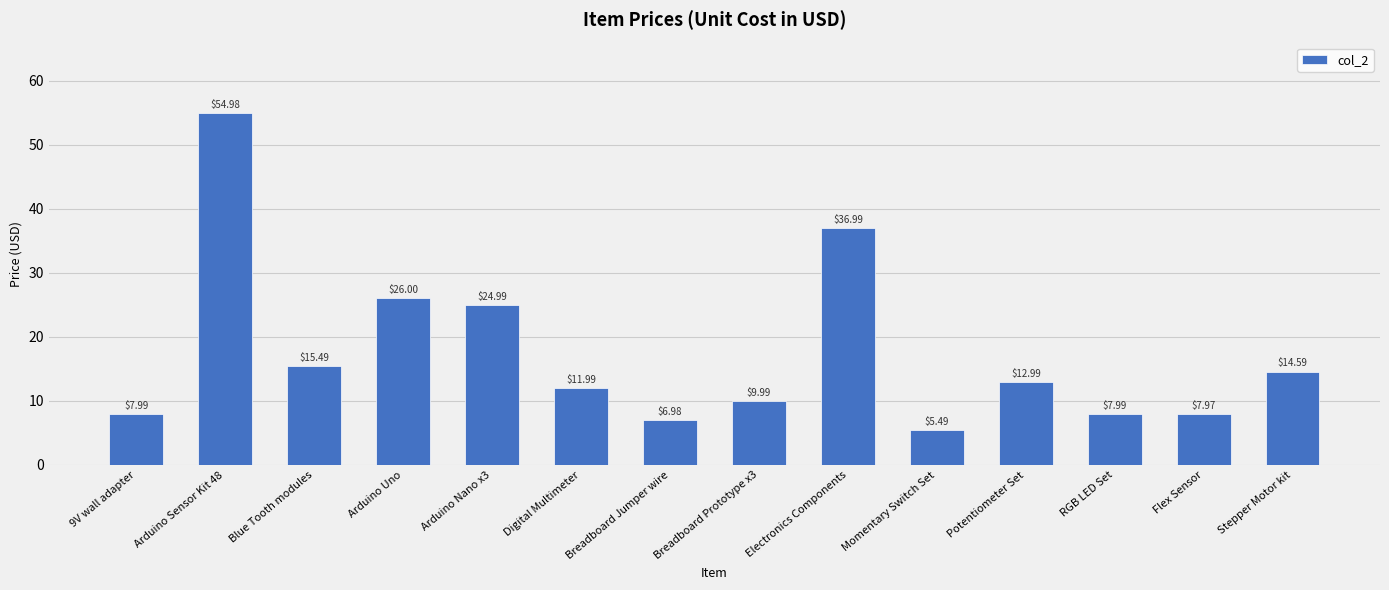

At which label does the data first exceed 12?

Arduino Sensor Kit 48